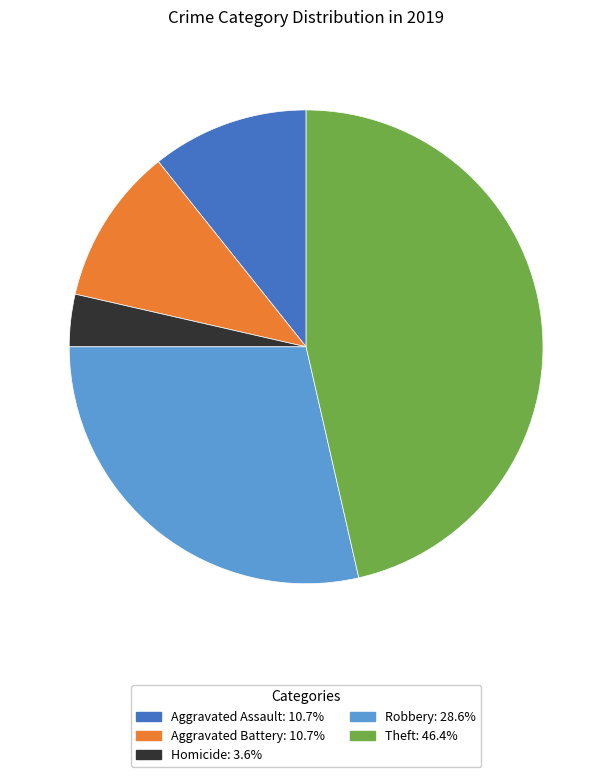

Is there a majority slice in this chart?

No